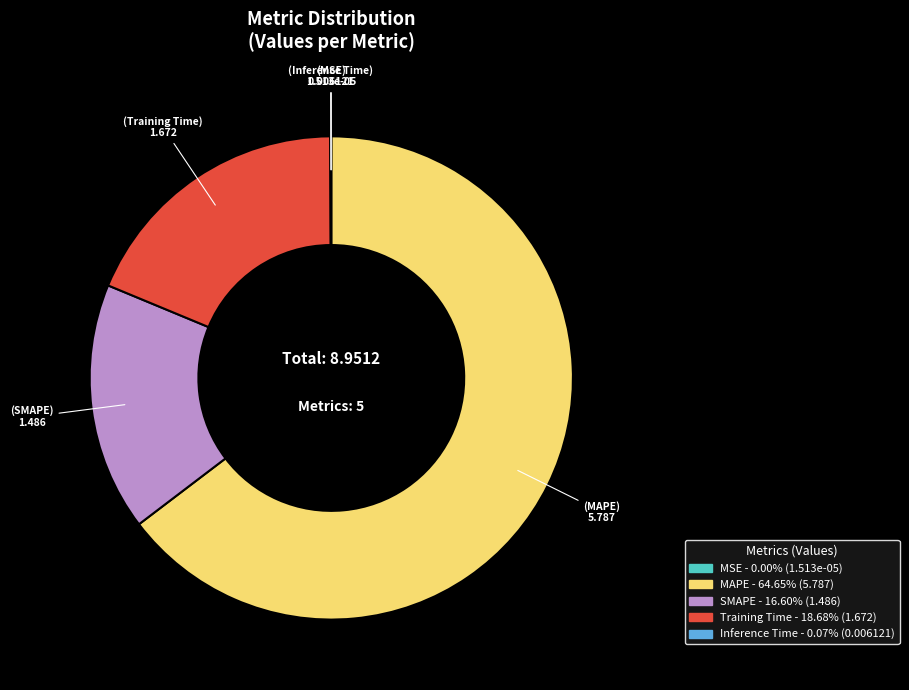

Which slice is the largest?

MAPE